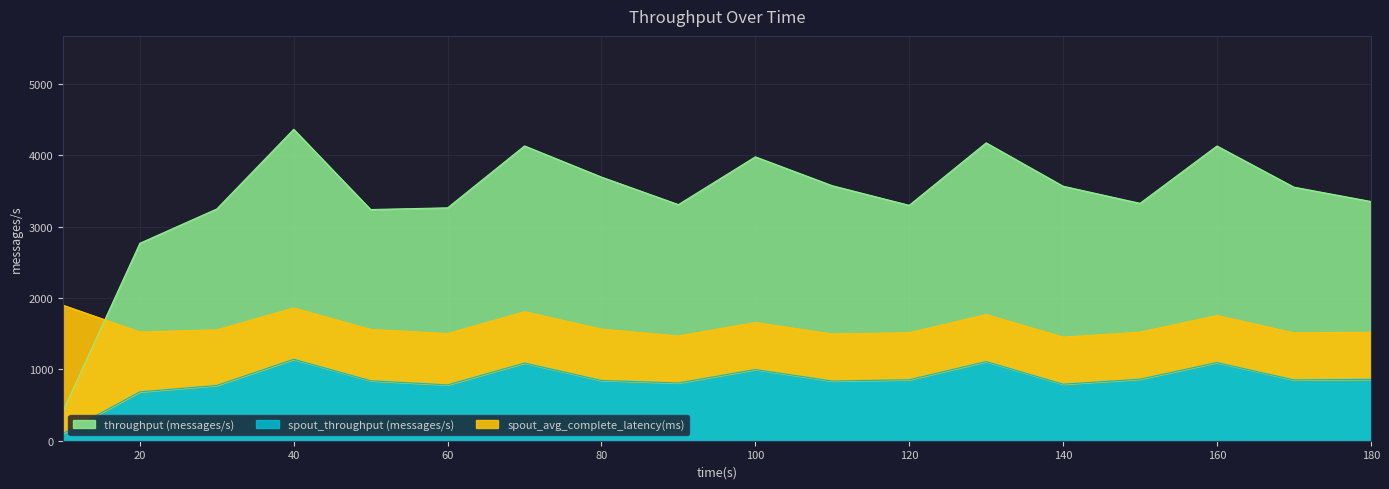

What is the sum of all throughput (messages/s) values?

61424